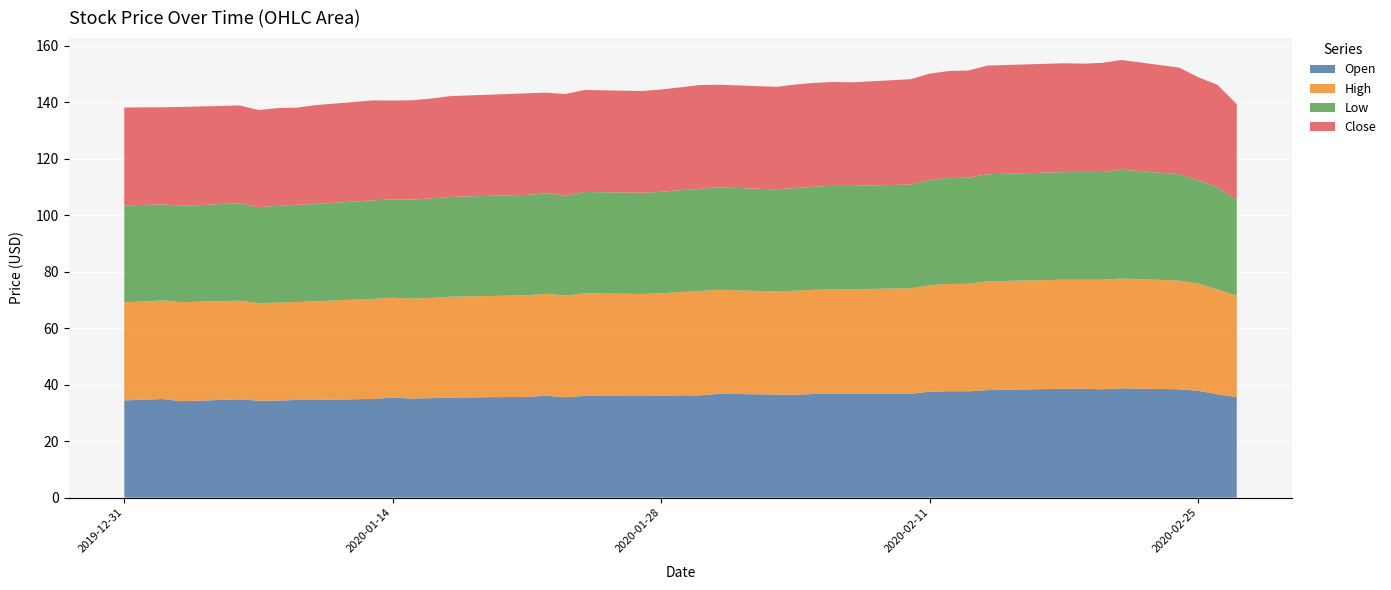

Reading left to right, list all the values displayed in this chart.

Open: 34.4	34.9	34.1	34.8	34.3	34.4	34.6	34.6	34.9	35.4	35.0	35.2	35.4	35.7	36.0	35.5	36.0	35.9	36.0	36.2	36.2	36.7	36.5	36.4	36.7	36.8	36.9	36.8	37.5	37.7	37.6	38.1	38.5	38.5	38.3	38.7	38.3	37.8	36.5	35.5
High: 34.7	34.9	35.0	34.9	34.5	34.7	34.7	35.0	35.4	35.4	35.4	35.5	35.7	35.9	36.1	36.0	36.3	36.1	36.3	36.5	36.9	36.8	36.5	36.8	36.9	36.9	36.9	37.3	37.7	38.0	38.0	38.5	38.6	38.5	38.8	38.9	38.5	37.9	37.1	35.9
Low: 34.3	34.0	34.1	34.5	34.0	34.2	34.4	34.5	34.9	34.8	35.0	35.2	35.3	35.5	35.5	35.4	35.9	35.8	35.9	36.1	36.2	36.3	36.1	36.3	36.5	36.7	36.6	36.7	37.3	37.5	37.6	37.9	38.1	38.1	38.1	38.5	37.7	36.5	36.2	33.9
Close: 34.7	34.4	35.0	34.6	34.4	34.6	34.4	34.9	35.4	35.0	35.1	35.4	35.7	35.9	35.6	36.0	36.1	36.0	36.2	36.4	36.7	36.3	36.3	36.7	36.7	36.8	36.6	37.3	37.6	37.9	37.9	38.5	38.5	38.4	38.7	38.8	37.7	36.5	36.2	33.9